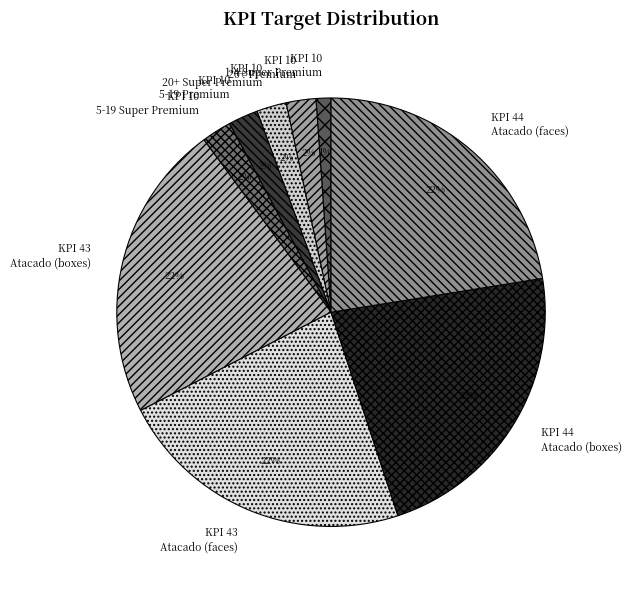

Between KPI 43 Atacado (faces) and KPI 10 20+ Super Premium, which is larger?

KPI 43 Atacado (faces)